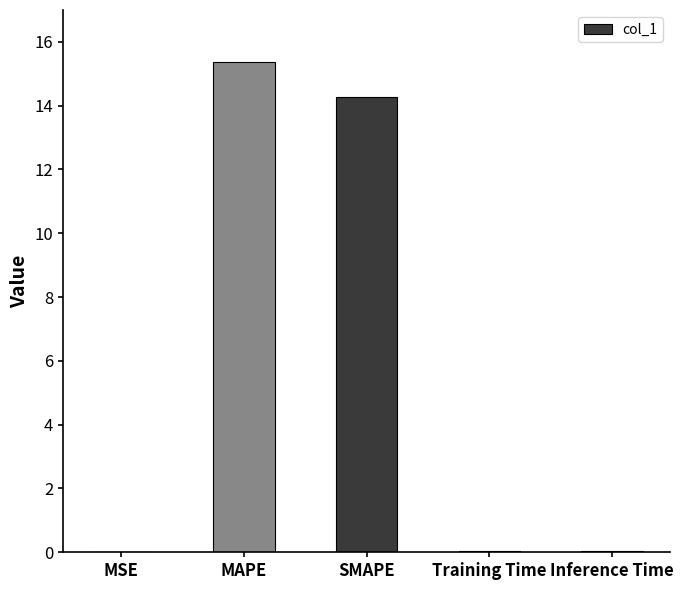

The chart shows a value of 14.3 at SMAPE. True or false?

True